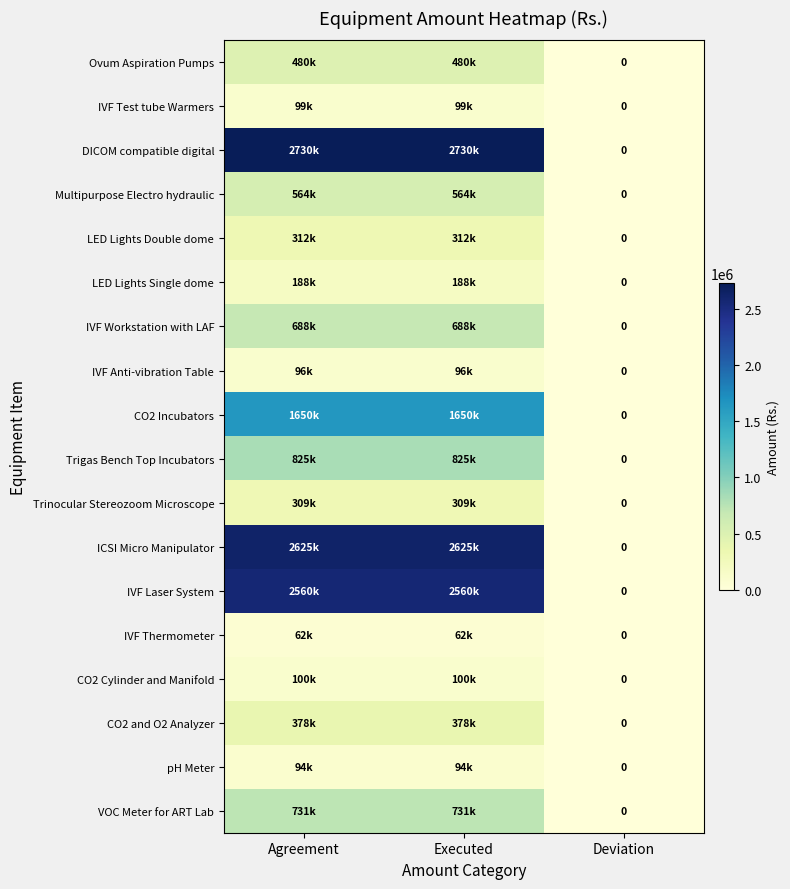

At how many categories does at least one series exceed 957190?

2